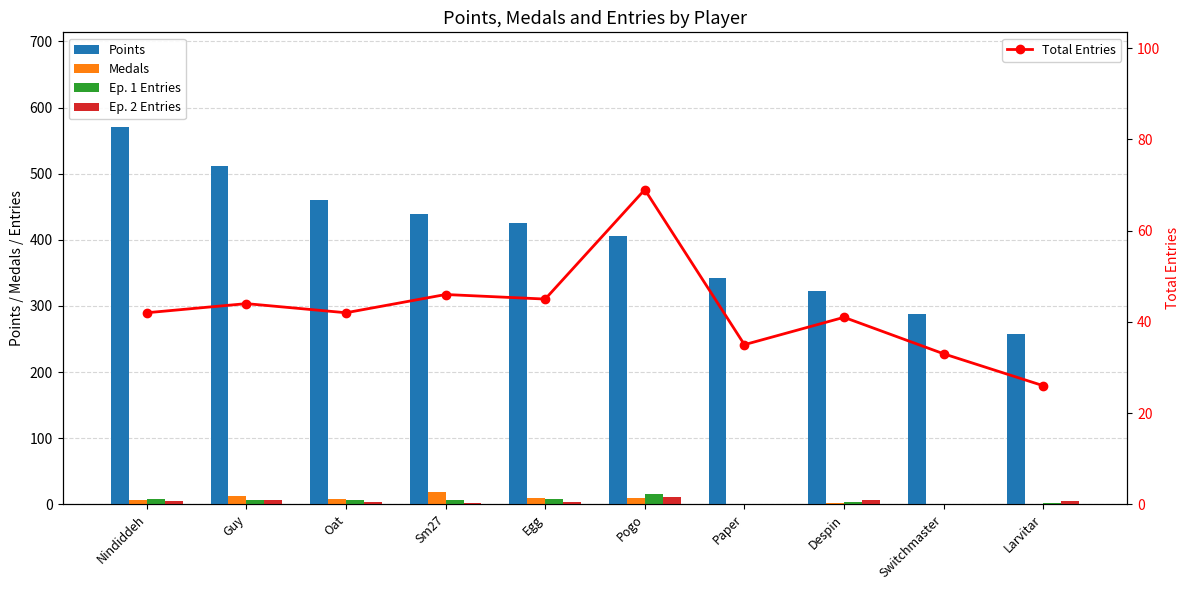

What is the sum of all Ep. 1 Entries values?

57